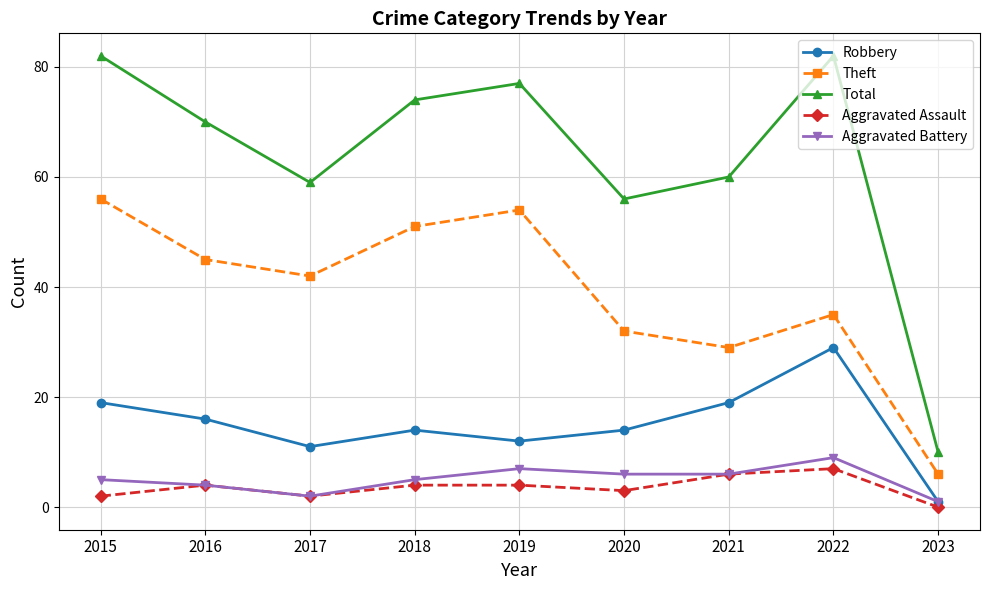

What is the sum of all Aggravated Assault values?

32